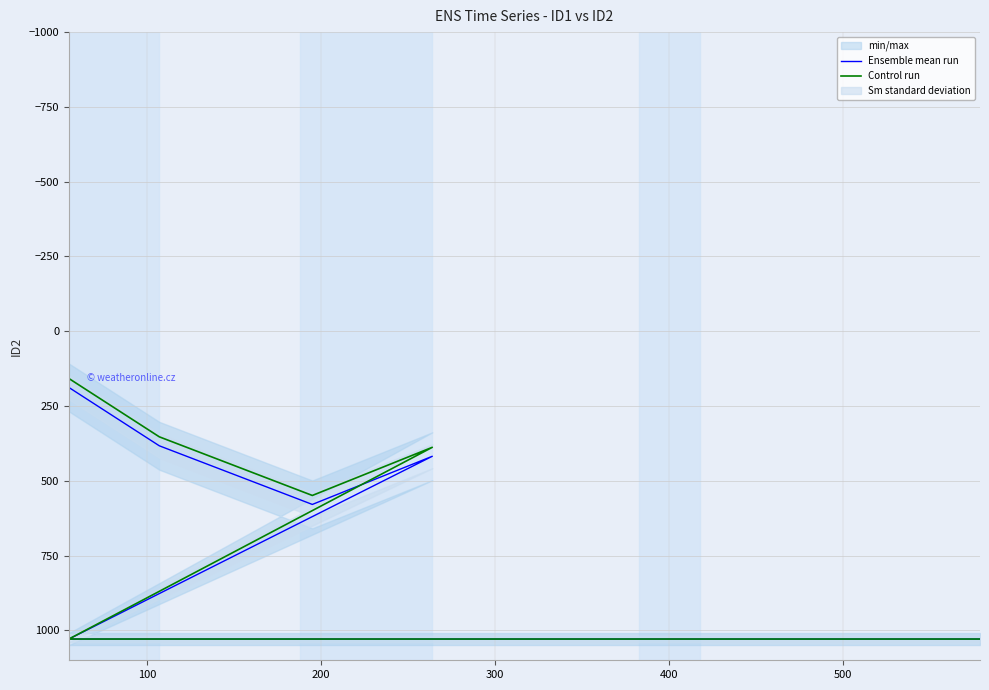

Reading left to right, transcribe all the data shown in this chart.

Ensemble mean run: 188	383	579	418	1029	1029	1029	1029	1029	1029	1029	1029	1029
Control run: 158	353	549	388	1029	1029	1029	1029	1029	1029	1029	1029	1029